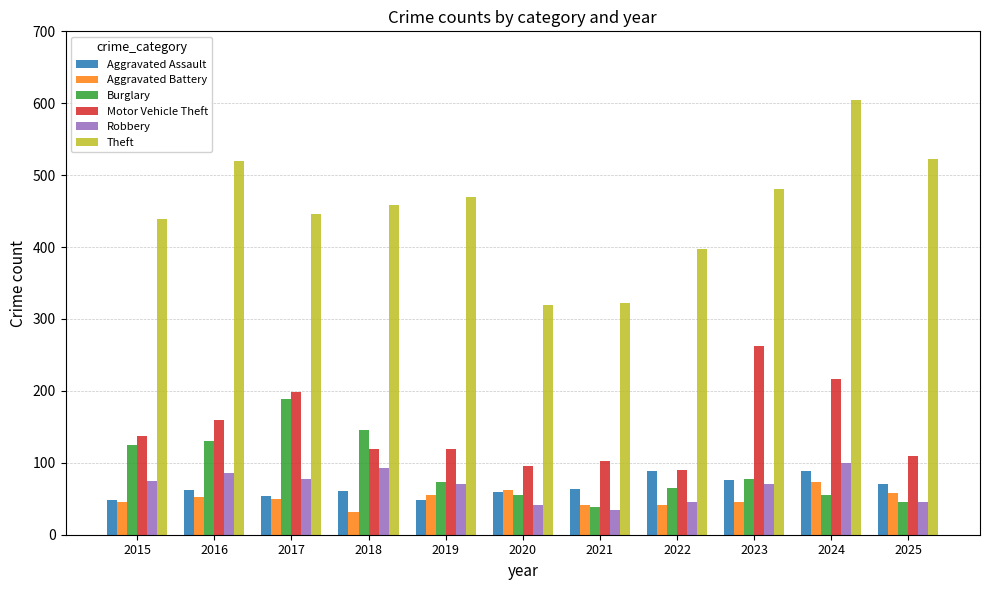

What is the approximate value of Aggravated Assault at 2025, to the nearest 5?

70